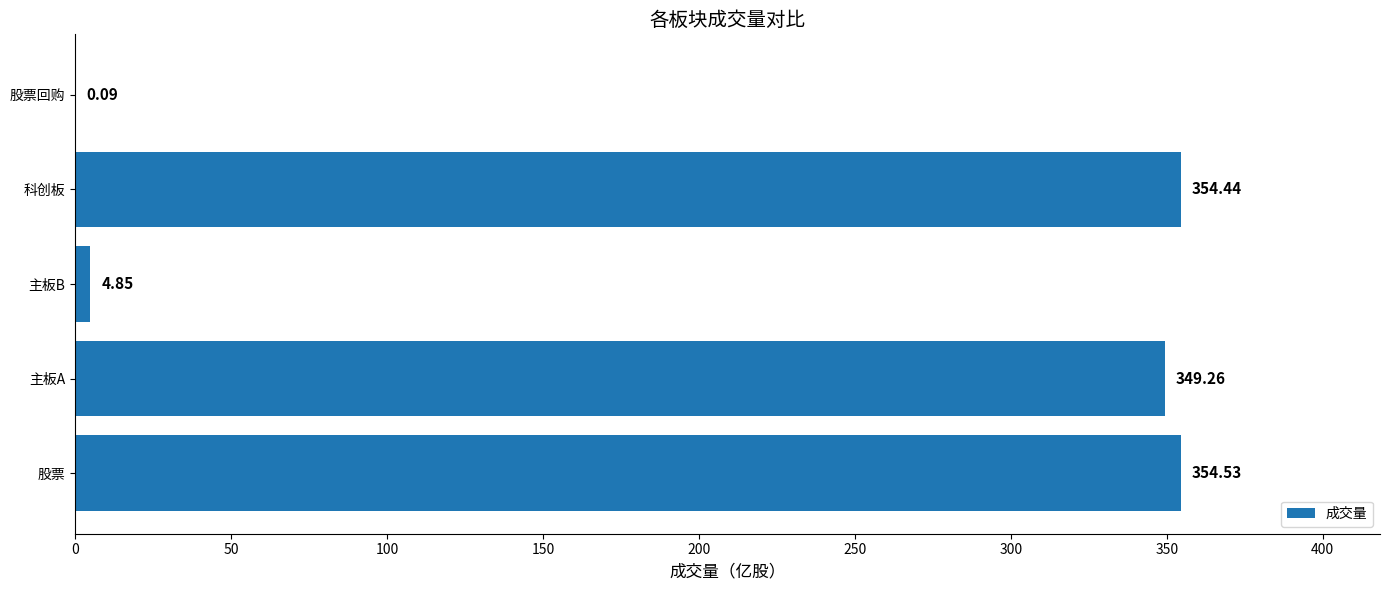

Which category has the highest value across all series?

股票